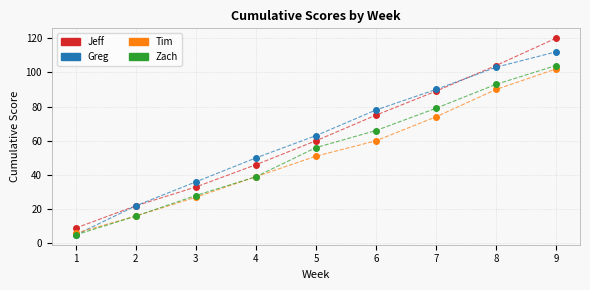

Which series has the largest range (max minus min)?

Jeff